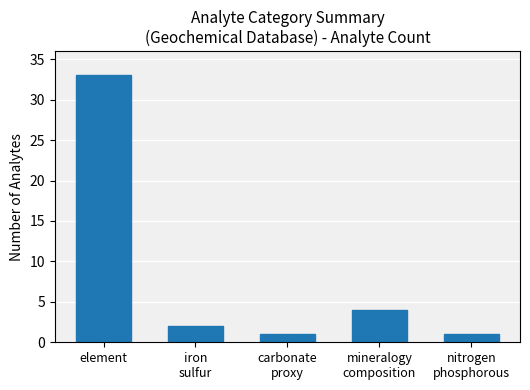

Reading left to right, list all the values displayed in this chart.

33	2	1	4	1